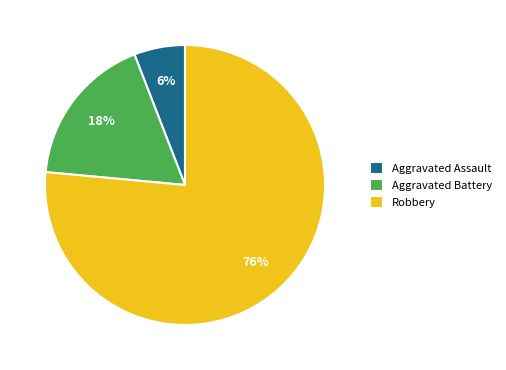

Is the sum of Aggravated Assault and Robbery greater than half?

Yes